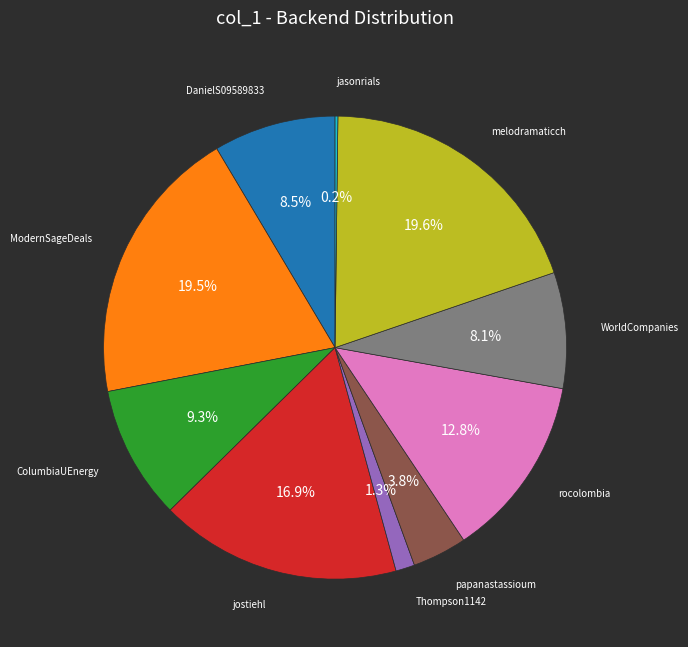

Does any single category account for the majority?

No